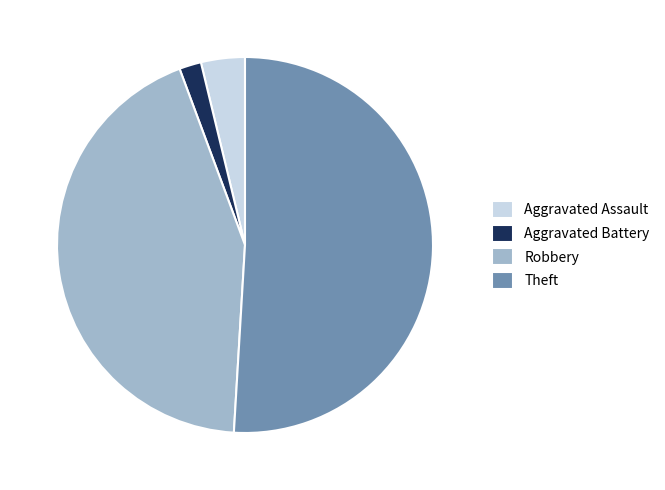

The Aggravated Battery slice represents 10% of the pie. True or false?

False